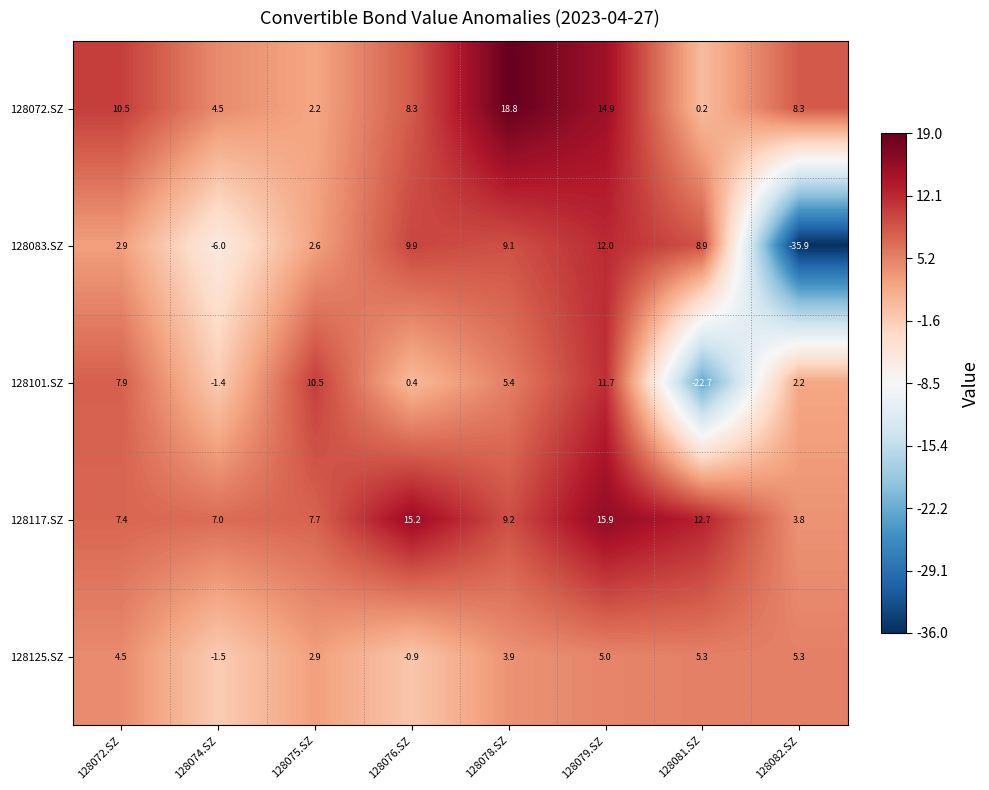

What is the difference between the second highest and minimum values in the 128125.SZ series?

6.8